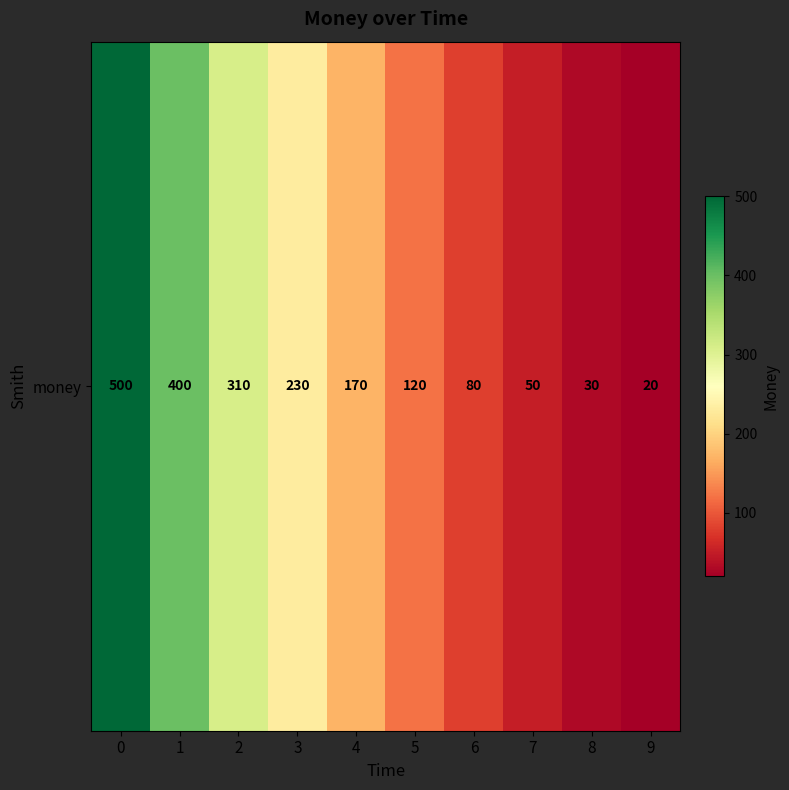

Approximately how many times larger is the value at 6 compared to 9?

4.0